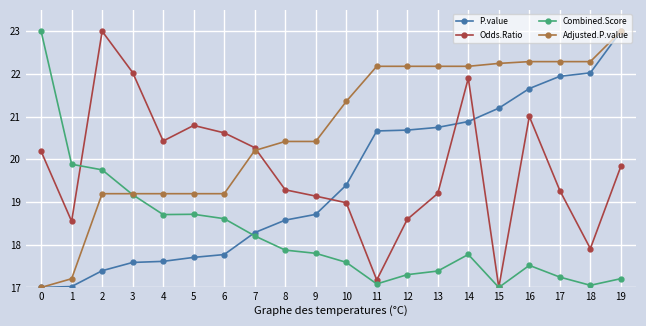

At which label does Odds.Ratio reach its minimum?

15